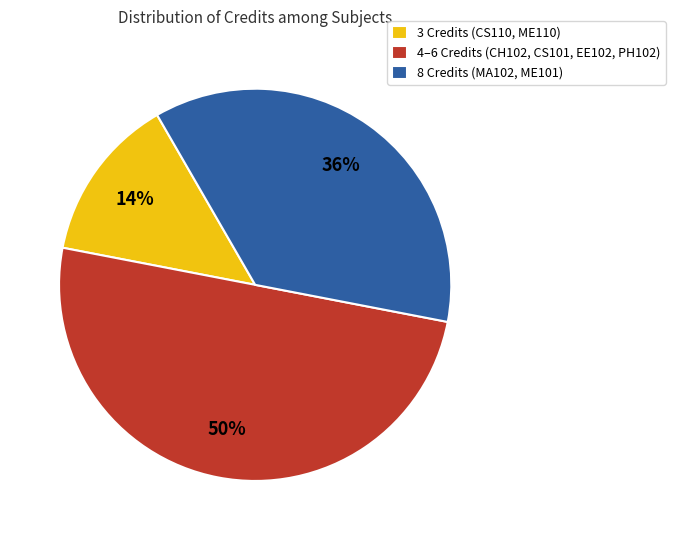

To the nearest percent, what is the average slice percentage?

33%